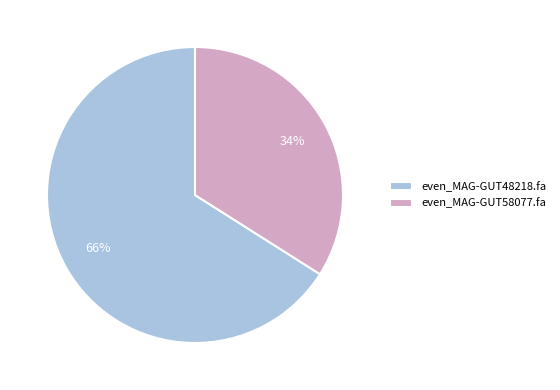

What is the majority slice?

even_MAG-GUT48218.fa